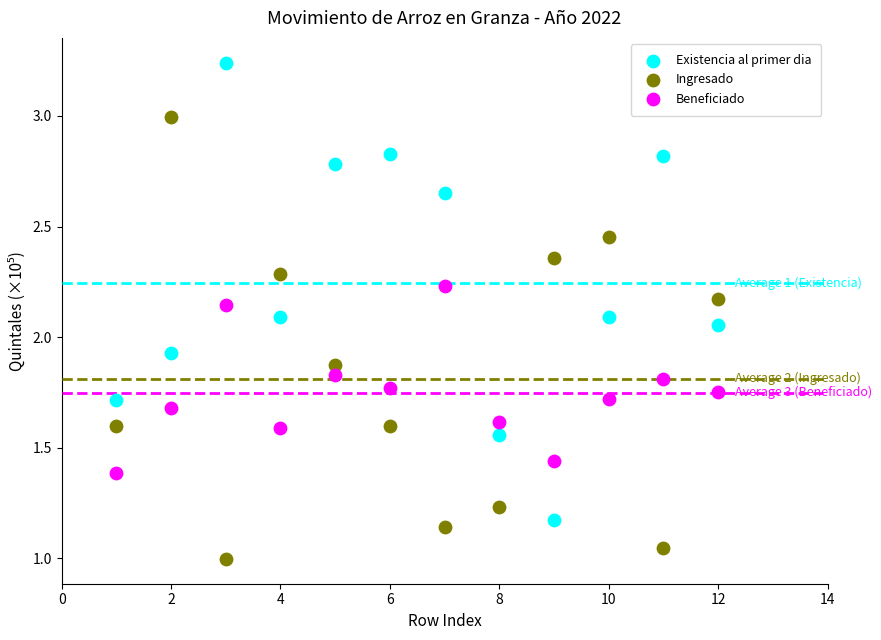

What are all the series names shown in the legend?

Existencia al primer dia, Ingresado, Beneficiado